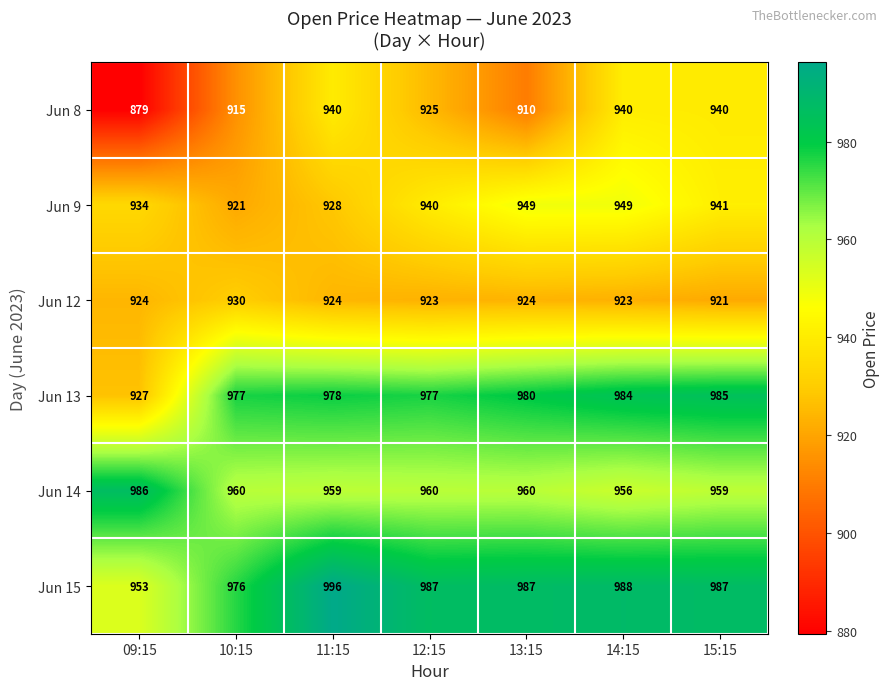

Where is Jun 15 nearest to the value 974?

10:15